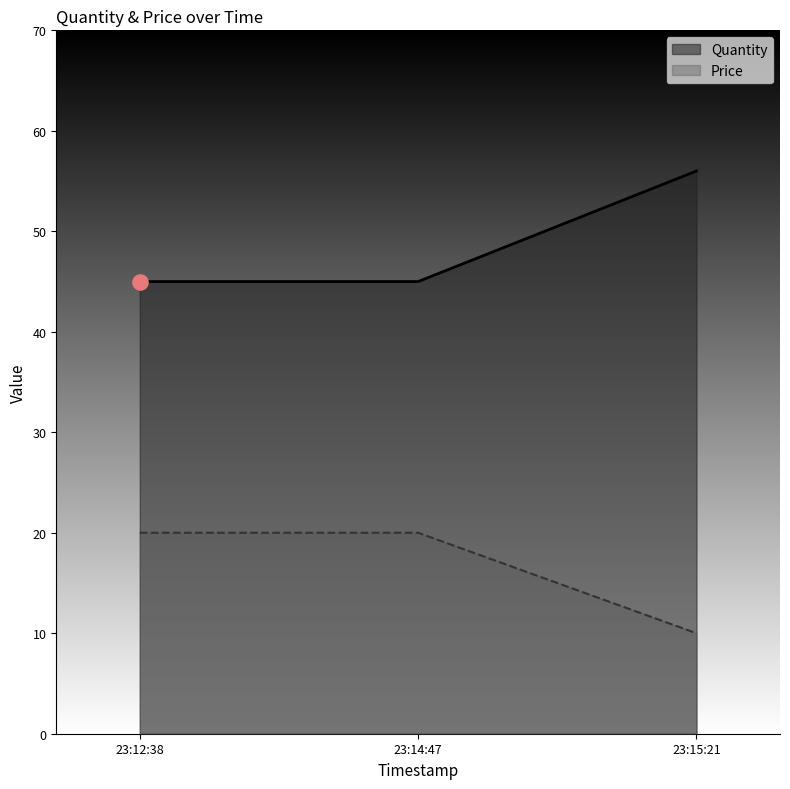

Which series reaches the minimum Y coordinate?

Quantity